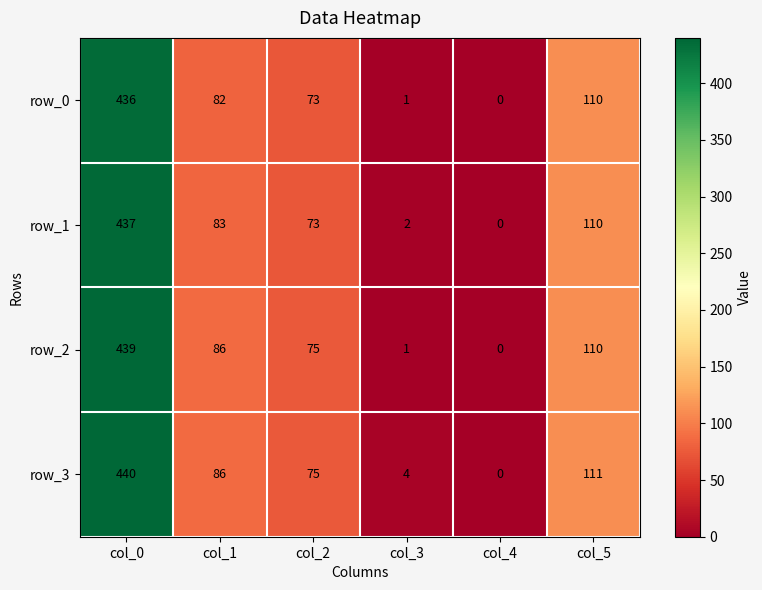

What is the difference between the second highest and minimum values in the row_3 series?

111